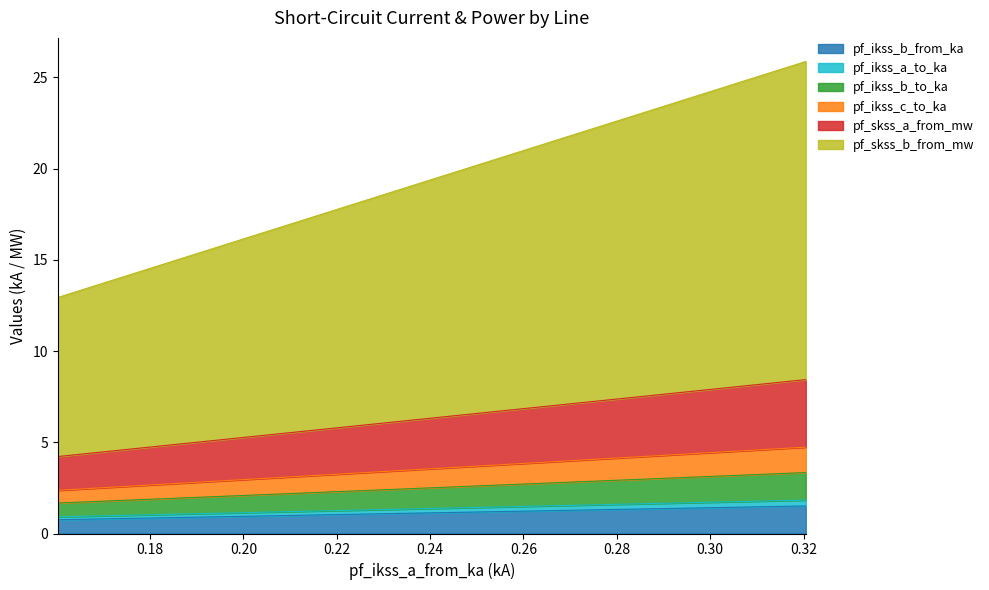

The value of pf_skss_b_from_mw at Line_1 is 2.3. True or false?

False